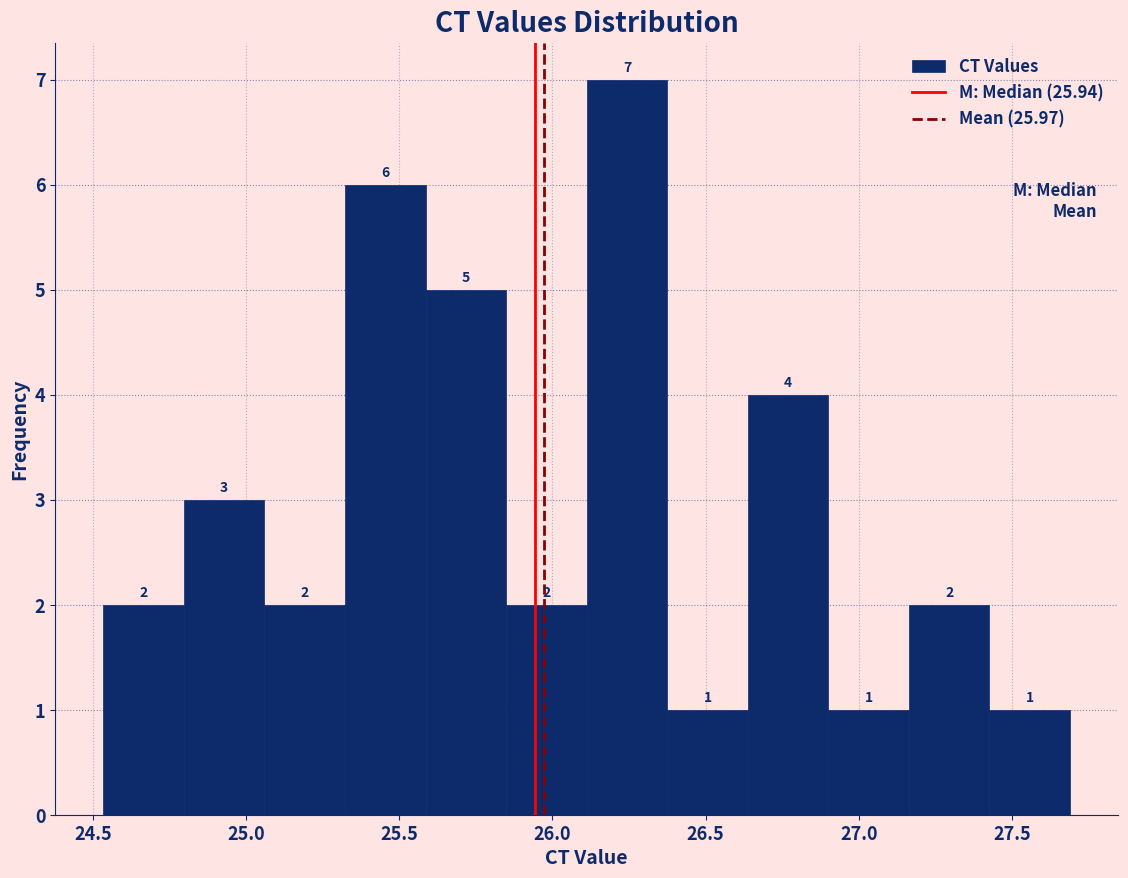

Reading left to right, transcribe this chart: for each bar, give the range it covers on the x-axis and its height. The bar edges are not printed on the chart, so give them approximately, as read against the axis.

24.55 to 24.80: 2
24.80 to 25.05: 3
25.05 to 25.30: 2
25.30 to 25.60: 6
25.60 to 25.85: 5
25.85 to 26.10: 2
26.10 to 26.40: 7
26.40 to 26.65: 1
26.65 to 26.90: 4
26.90 to 27.15: 1
27.15 to 27.45: 2
27.45 to 27.70: 1